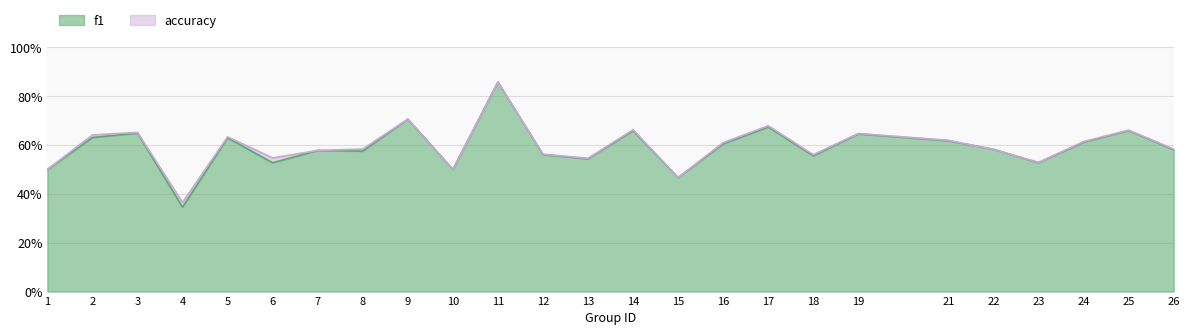

What are all the series names shown in the legend?

f1, accuracy